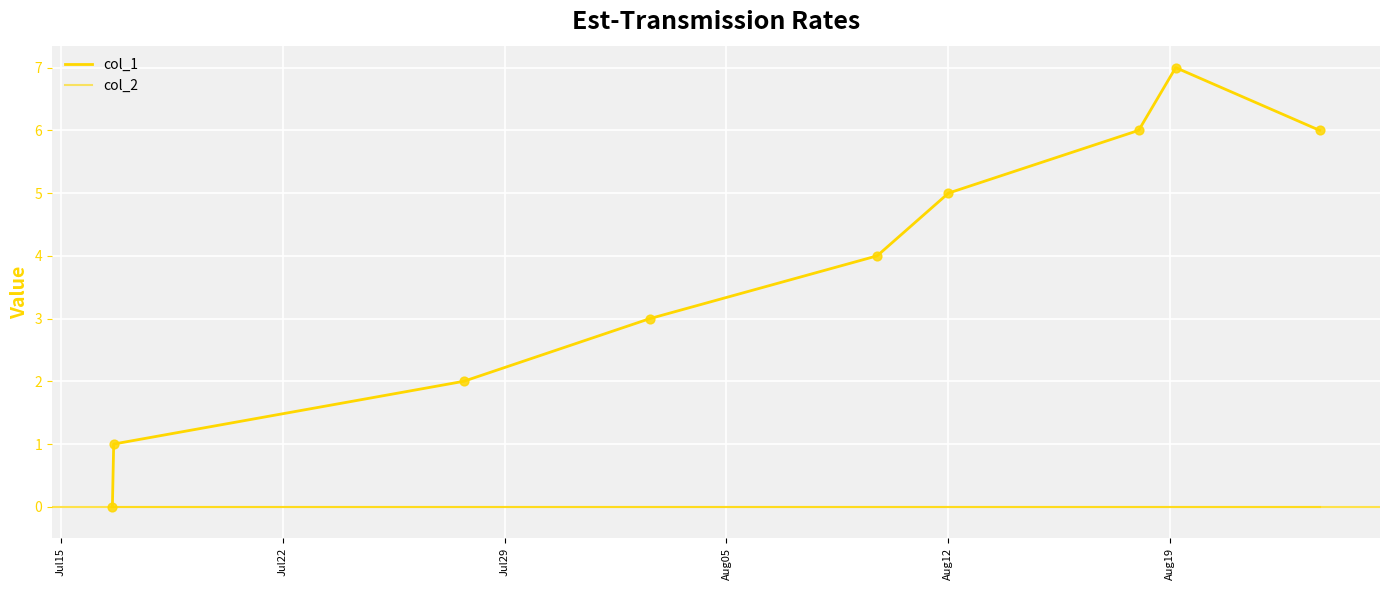

How many lines are shown in the chart?

2